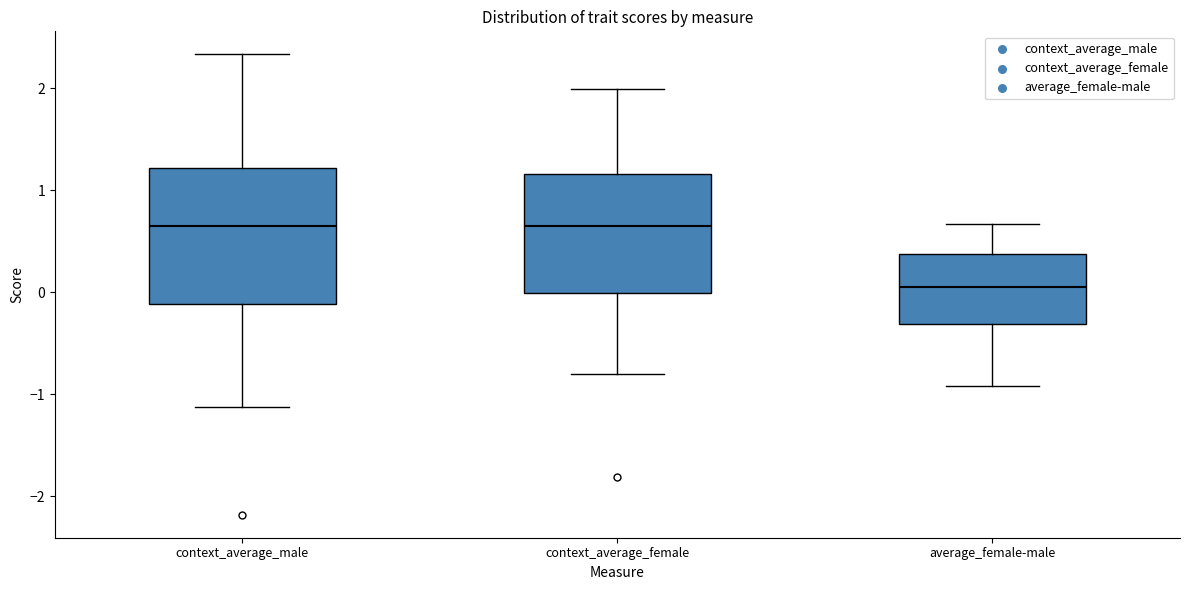

Comparing the boxes themselves (not the whiskers), which one is the tallest?

context_average_male